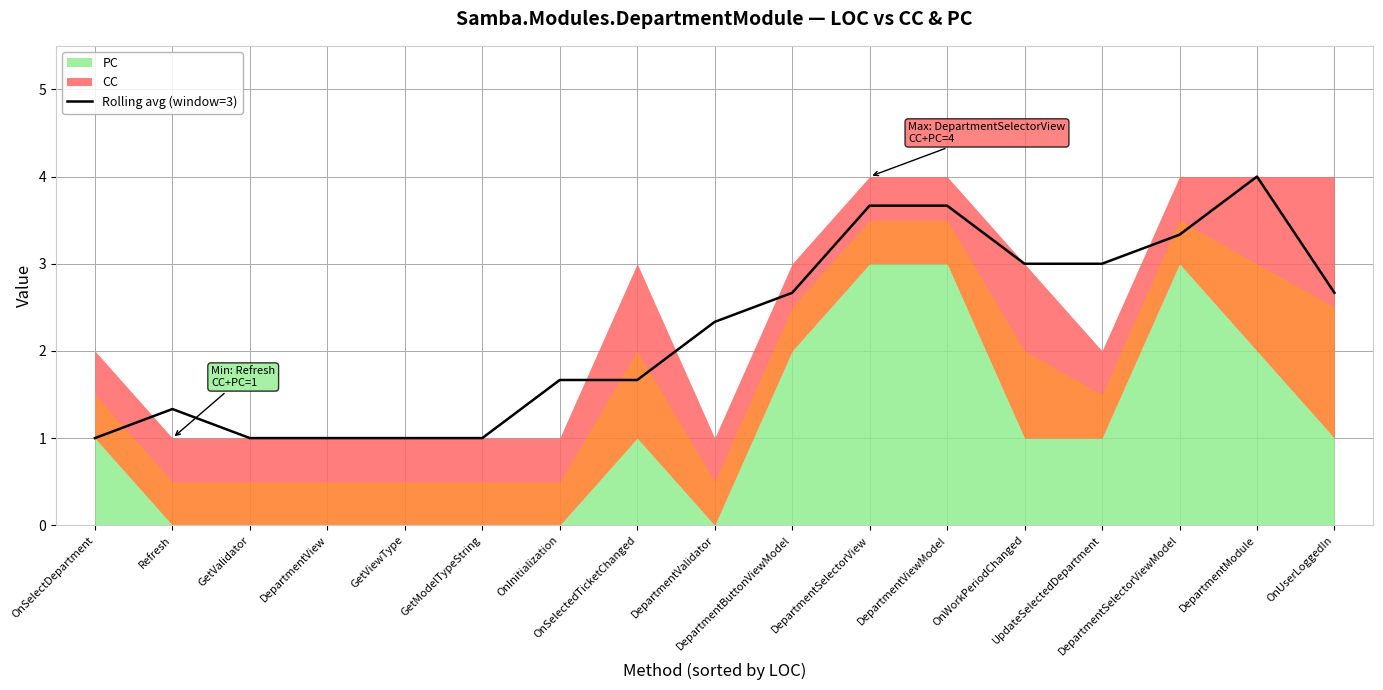

What is the sum of all values?

38.0